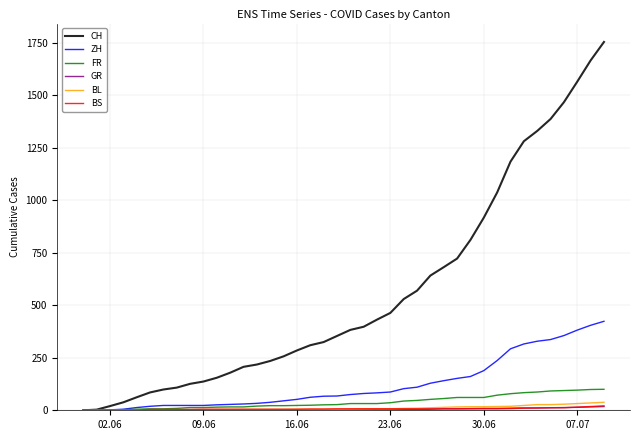

What is the highest value of the CH series?

1755